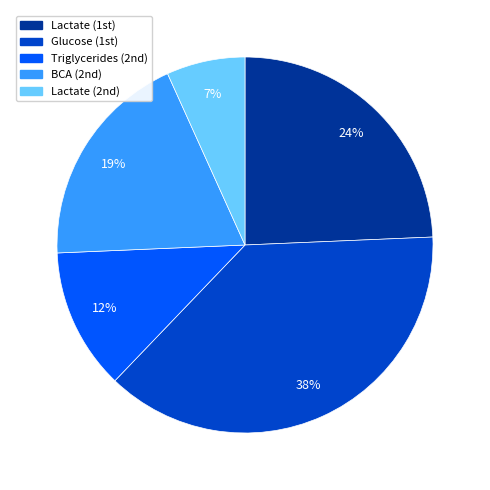

Count the number of slices in the pie.

5